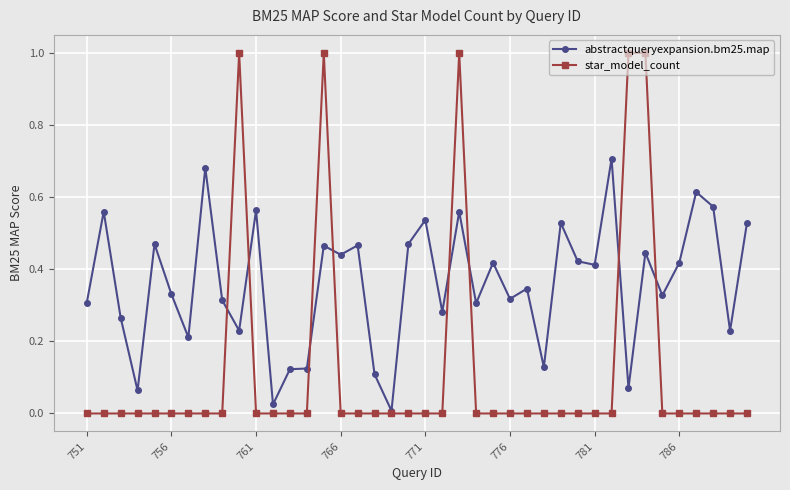

Which series has the widest spread of values?

star_model_count